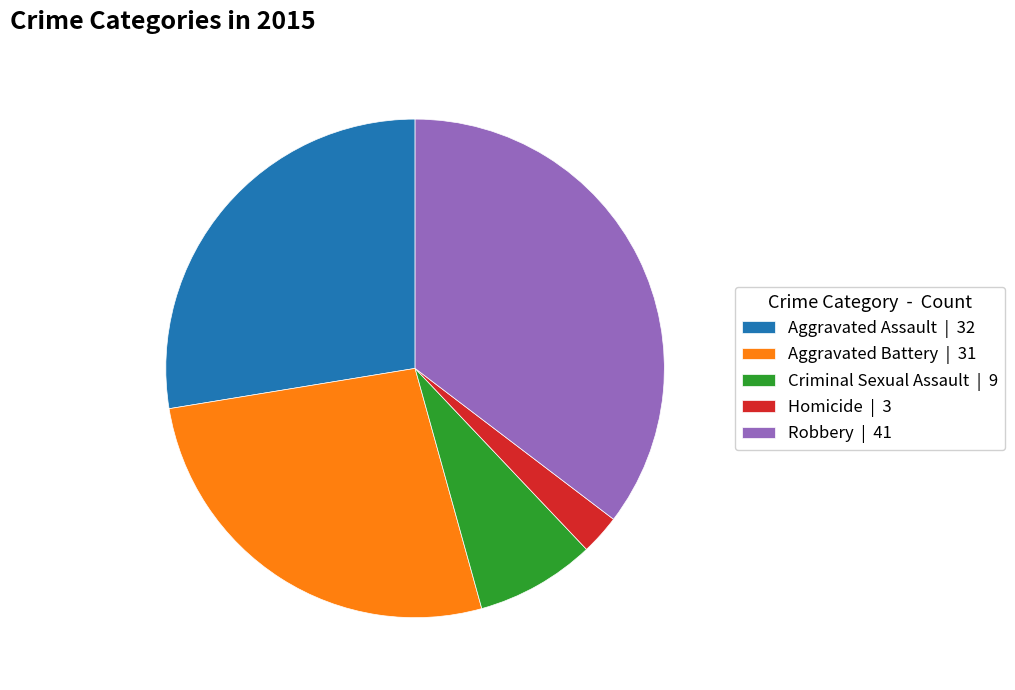

Is the sum of Aggravated Battery | 31 and Homicide | 3 greater than half?

No